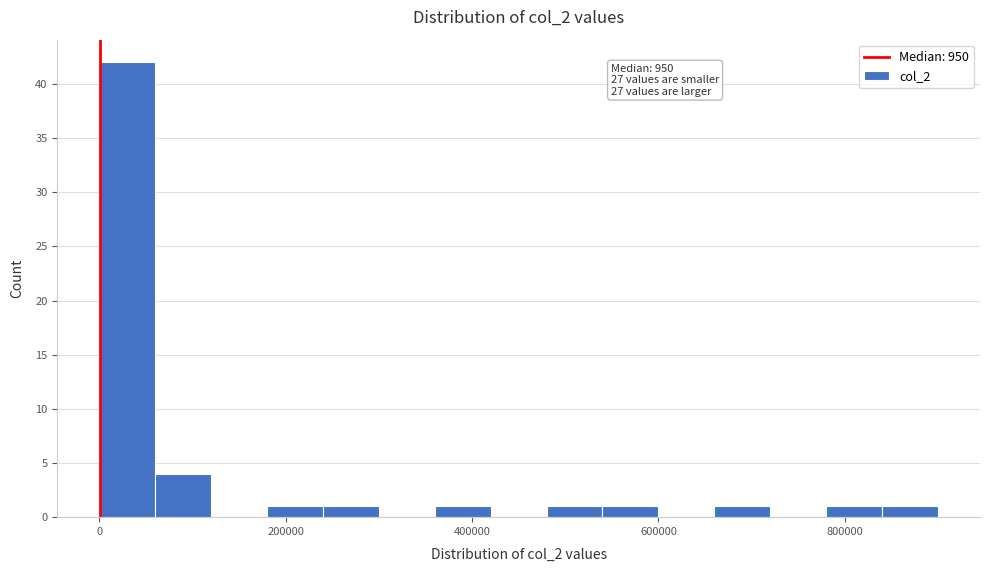

Read against the x-axis, roughly where is the centre of the tallest bar?

40000